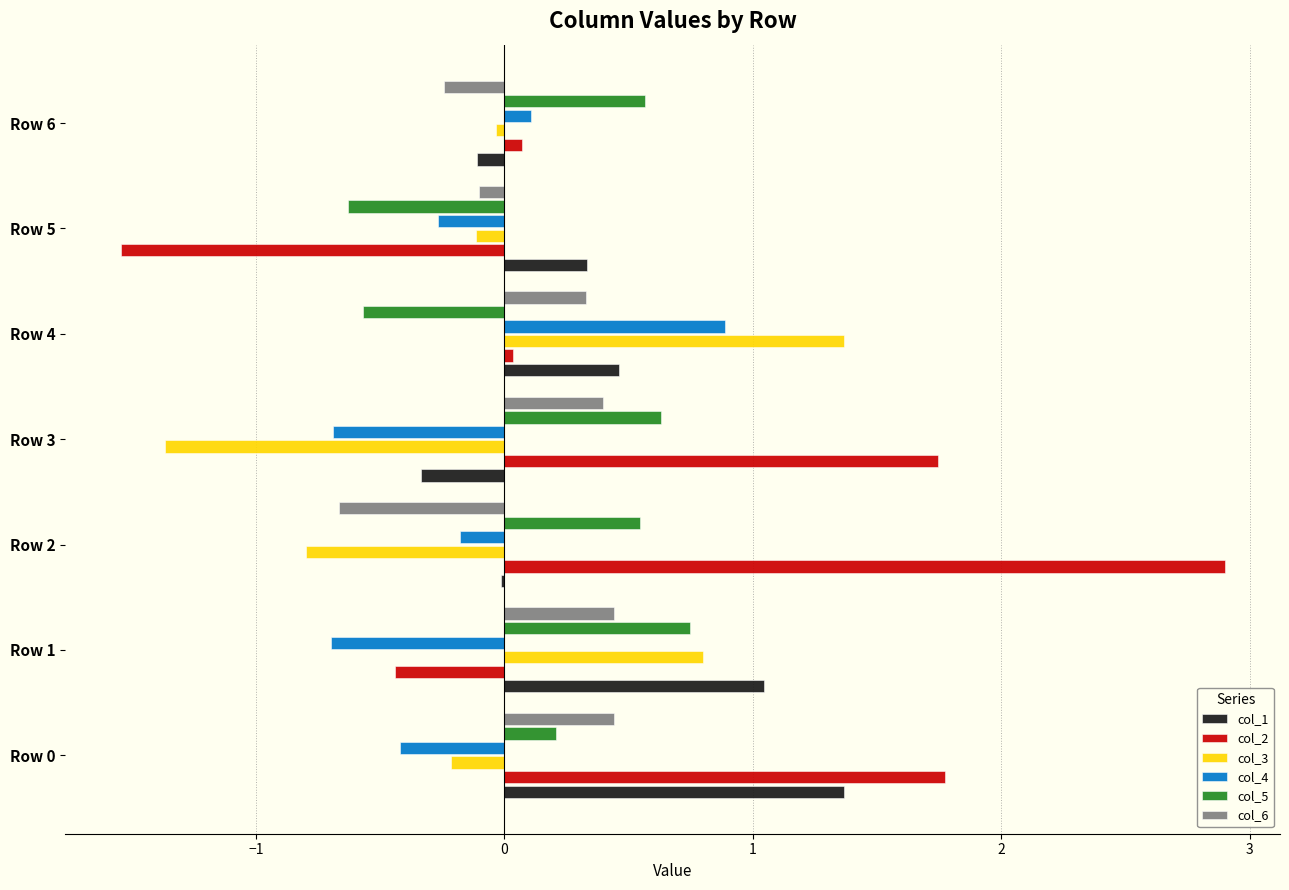

The col_1 series shows 0.3 at Row 0. True or false?

False